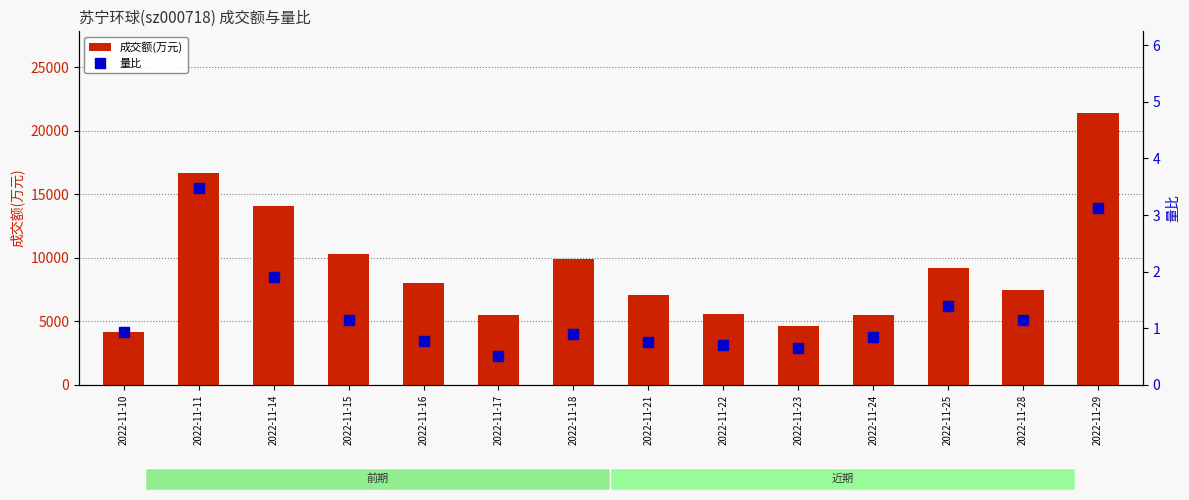

Reading left to right, transcribe all the data shown in this chart.

成交额(万元): 2022-11-10=4145.0	2022-11-11=16673.0	2022-11-14=14090.0	2022-11-15=10327.0	2022-11-16=8058.0	2022-11-17=5470.0	2022-11-18=9918.0	2022-11-21=7044.0	2022-11-22=5560.0	2022-11-23=4612.0	2022-11-24=5498.0	2022-11-25=9212.0	2022-11-28=7468.0	2022-11-29=21422.0
量比: 2022-11-10=0.9	2022-11-11=3.5	2022-11-14=1.9	2022-11-15=1.1	2022-11-16=0.8	2022-11-17=0.5	2022-11-18=0.9	2022-11-21=0.8	2022-11-22=0.7	2022-11-23=0.7	2022-11-24=0.8	2022-11-25=1.4	2022-11-28=1.1	2022-11-29=3.1